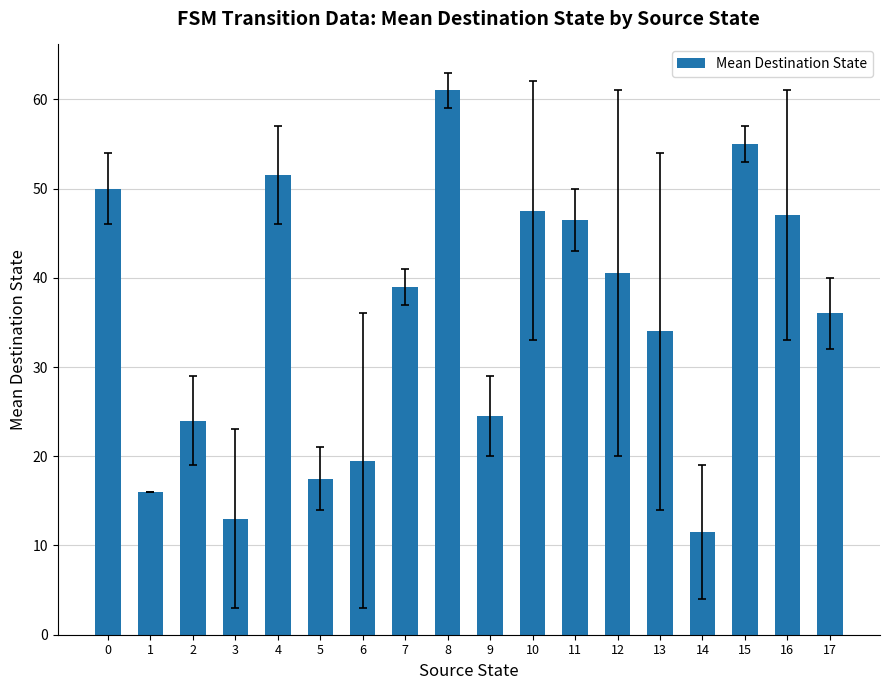

What is the change in value from 5 to 15?

+37.5